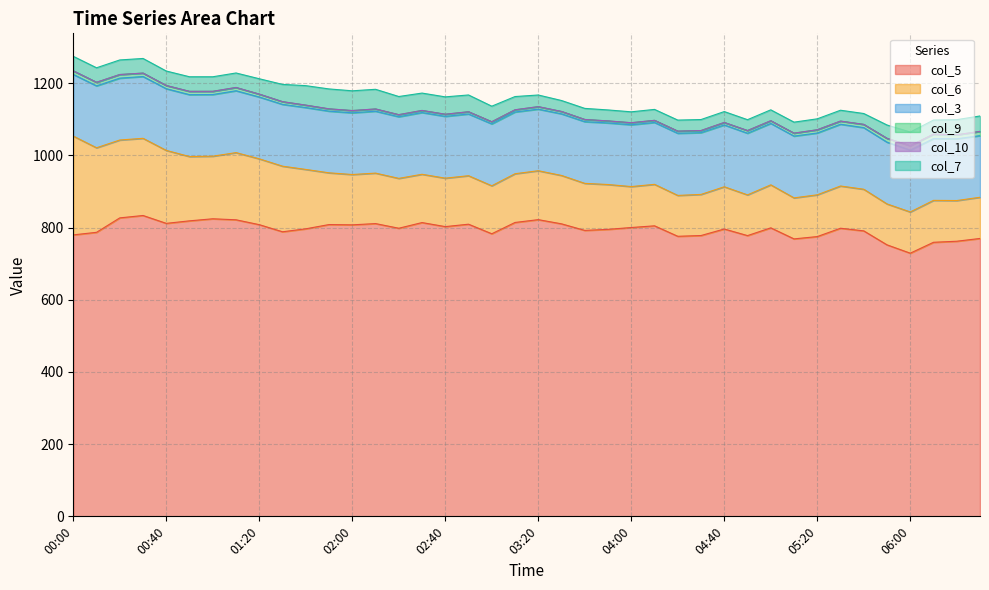

What is the sum of the col_3 values at 06:30 and 06:10?

341.8